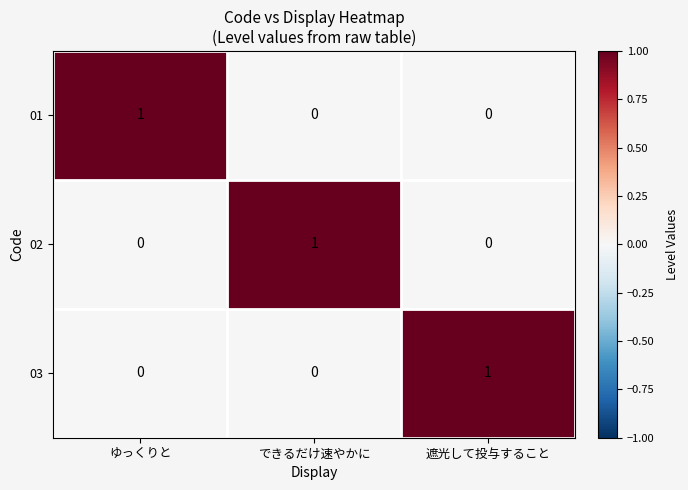

True or false: 01 has a value of 0 at 遮光して投与すること.

True